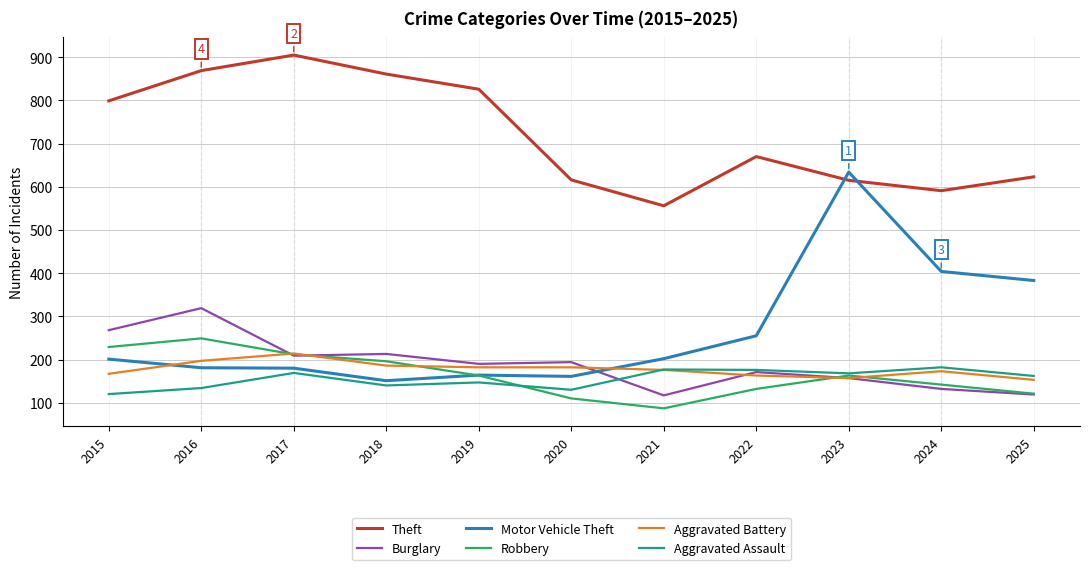

What is the difference between the maximum and minimum values in the Motor Vehicle Theft series?

483